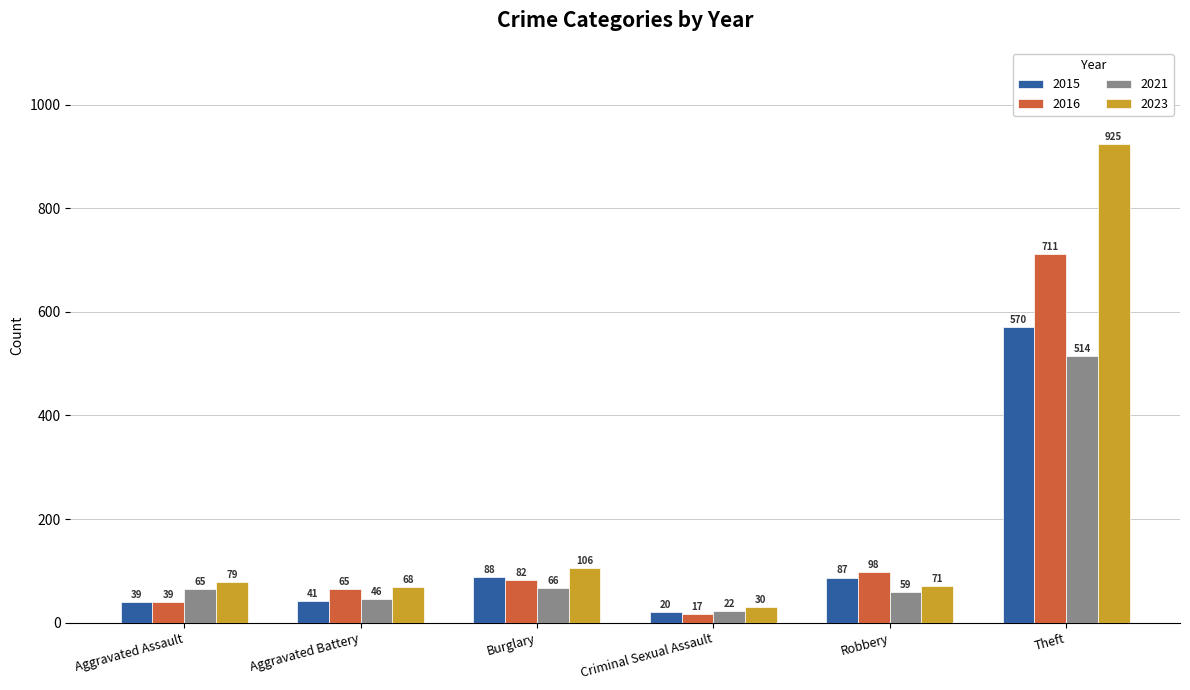

At how many categories does at least one series exceed 257?

1